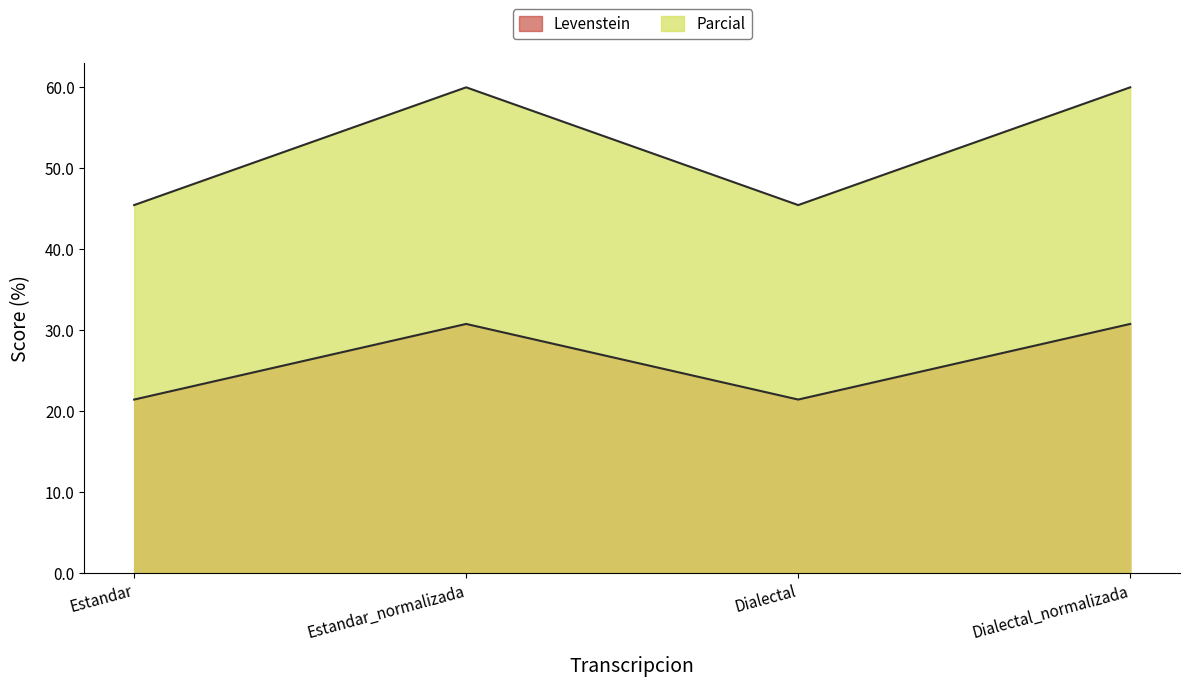

In Levenstein, how many points are lower than both neighbors (excluding endpoints)?

1